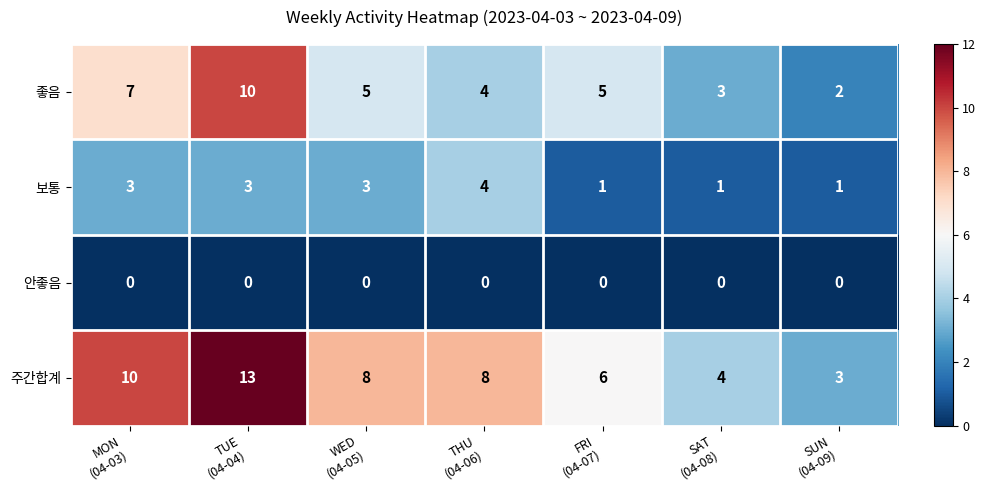

List the series in order of their peak value, highest first.

주간합계, 좋음, 보통, 안좋음